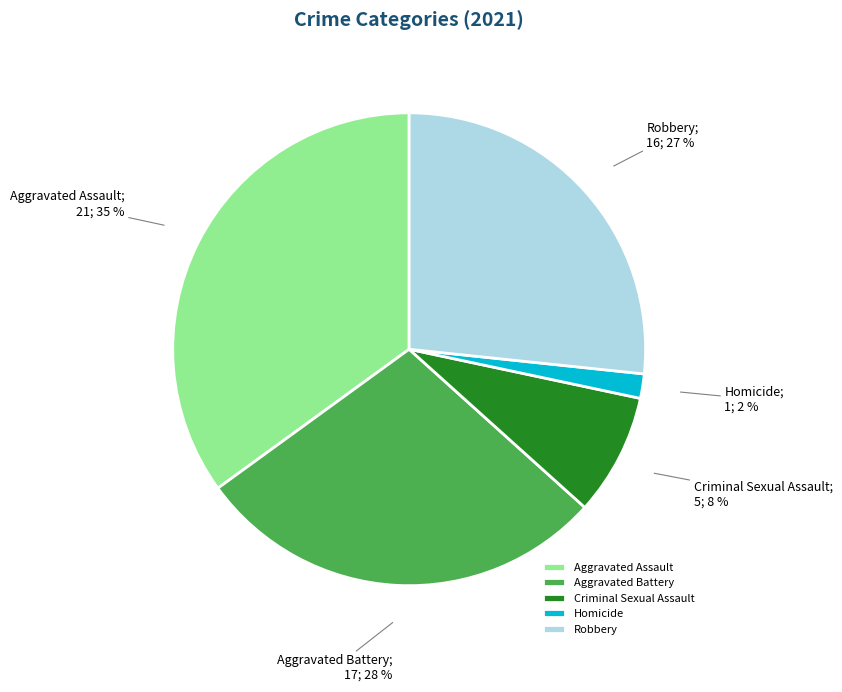

Rank the categories by value from lowest to highest.

Homicide, Criminal Sexual Assault, Robbery, Aggravated Battery, Aggravated Assault